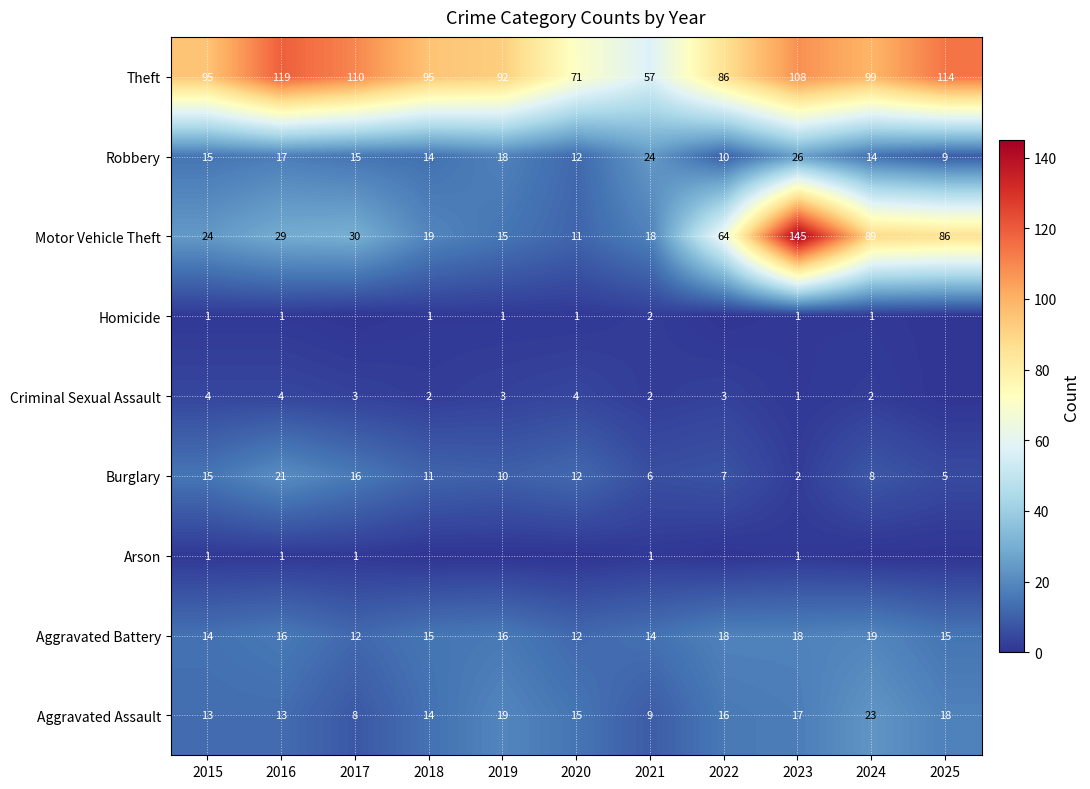

What is the difference between the second highest and second lowest values in the Aggravated Battery series?

6